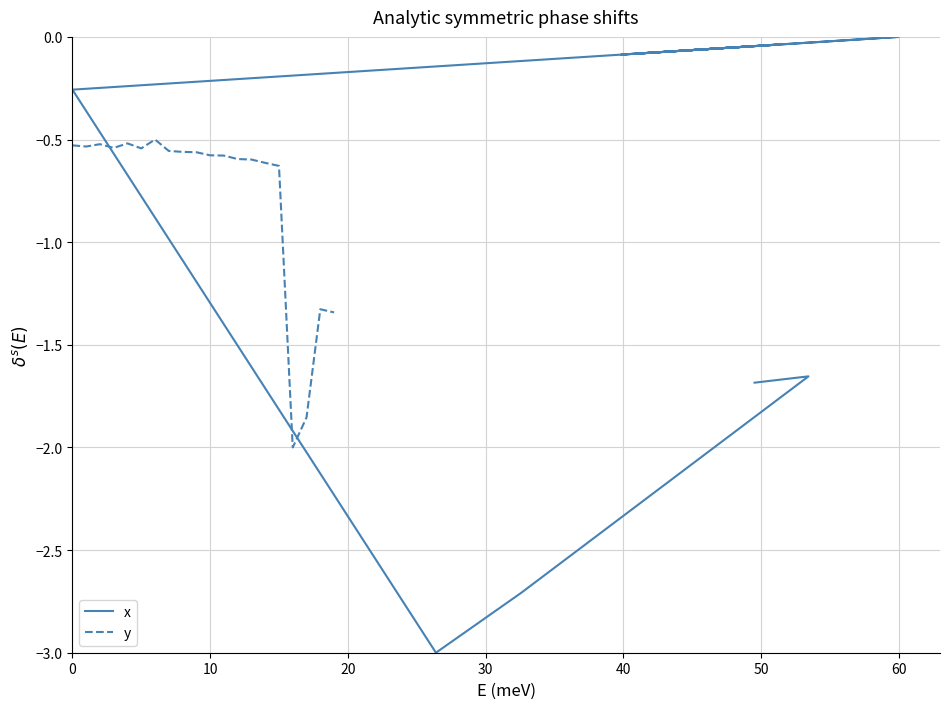

What is the difference between the second highest and second lowest values in the x series?

2.7